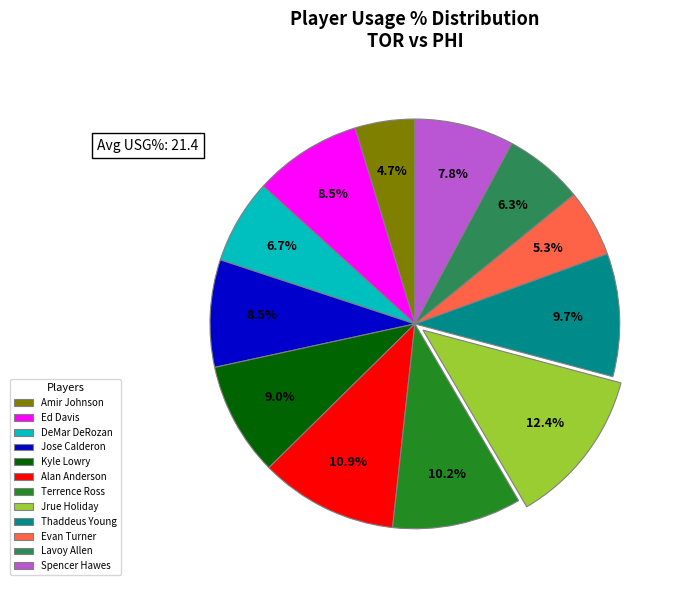

Does Jrue Holiday account for over 50% of the chart?

No